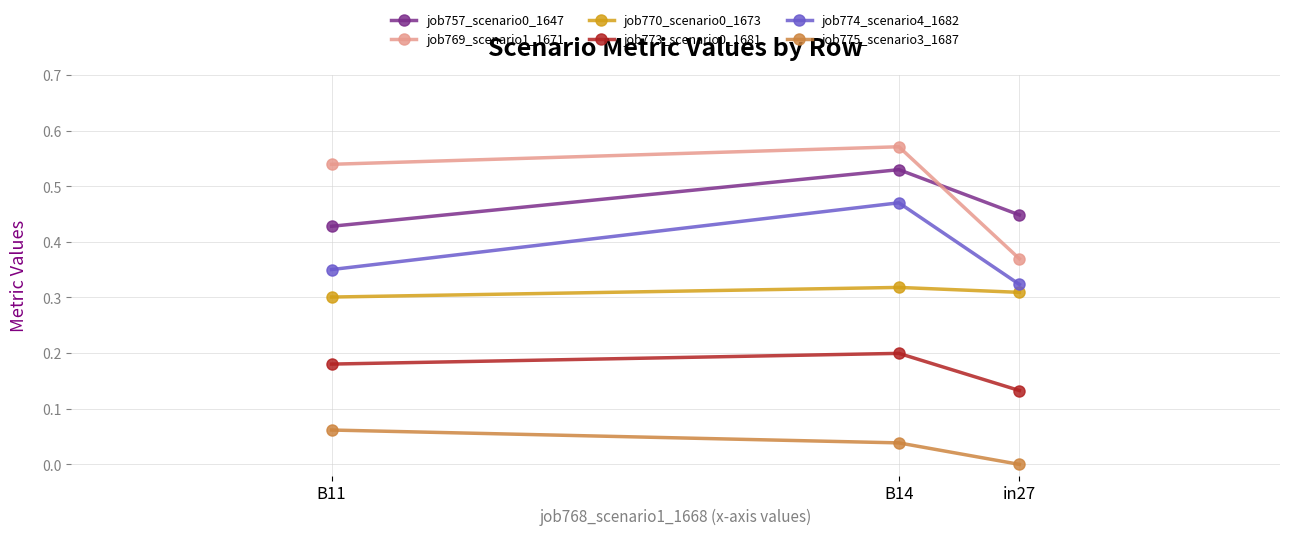

How many job757_scenario0_1647 values are between 0 and 1?

3